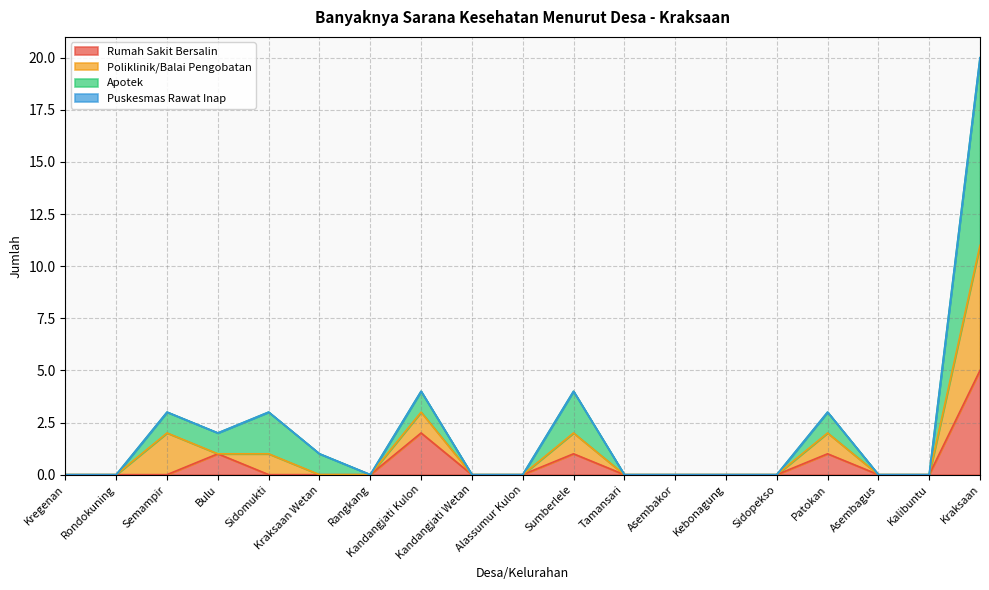

How many lines are shown in the chart?

4